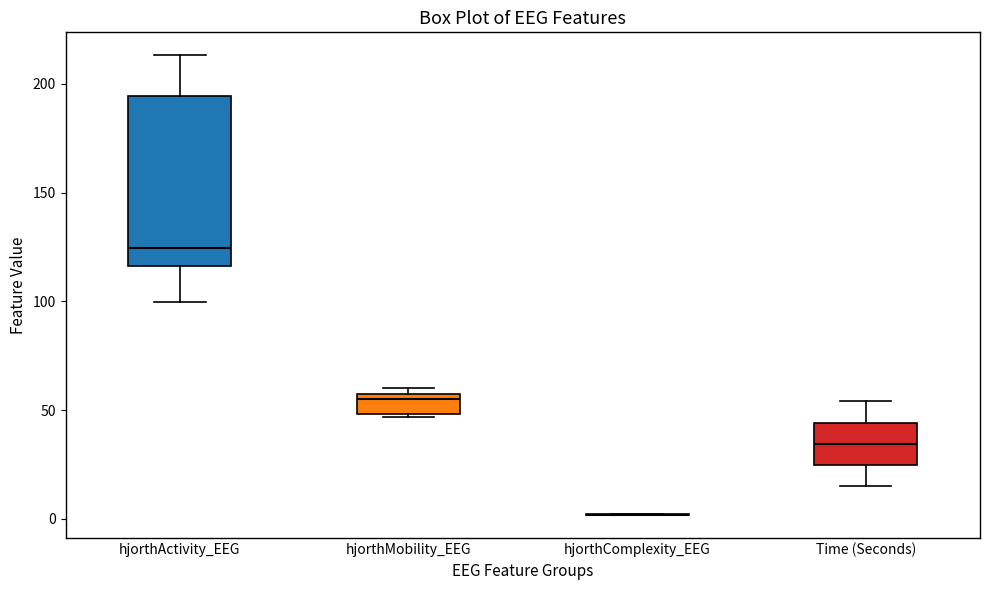

Reading left to right, read every box against the y-axis: the position of its median line, the range the box covers, and the ends of its whiskers. The values are not printed on the chart, so give them approximately, as read against the axis.

hjorthActivity_EEG: median 125, box 115 to 195, whiskers 100 to 215
hjorthMobility_EEG: median 55 (just below the box's upper edge), box 50 to 55, whiskers 45 to 60
hjorthComplexity_EEG: box collapsed to a line at 0, whiskers 0 to 0
Time (Seconds): median 35, box 25 to 45, whiskers 15 to 55